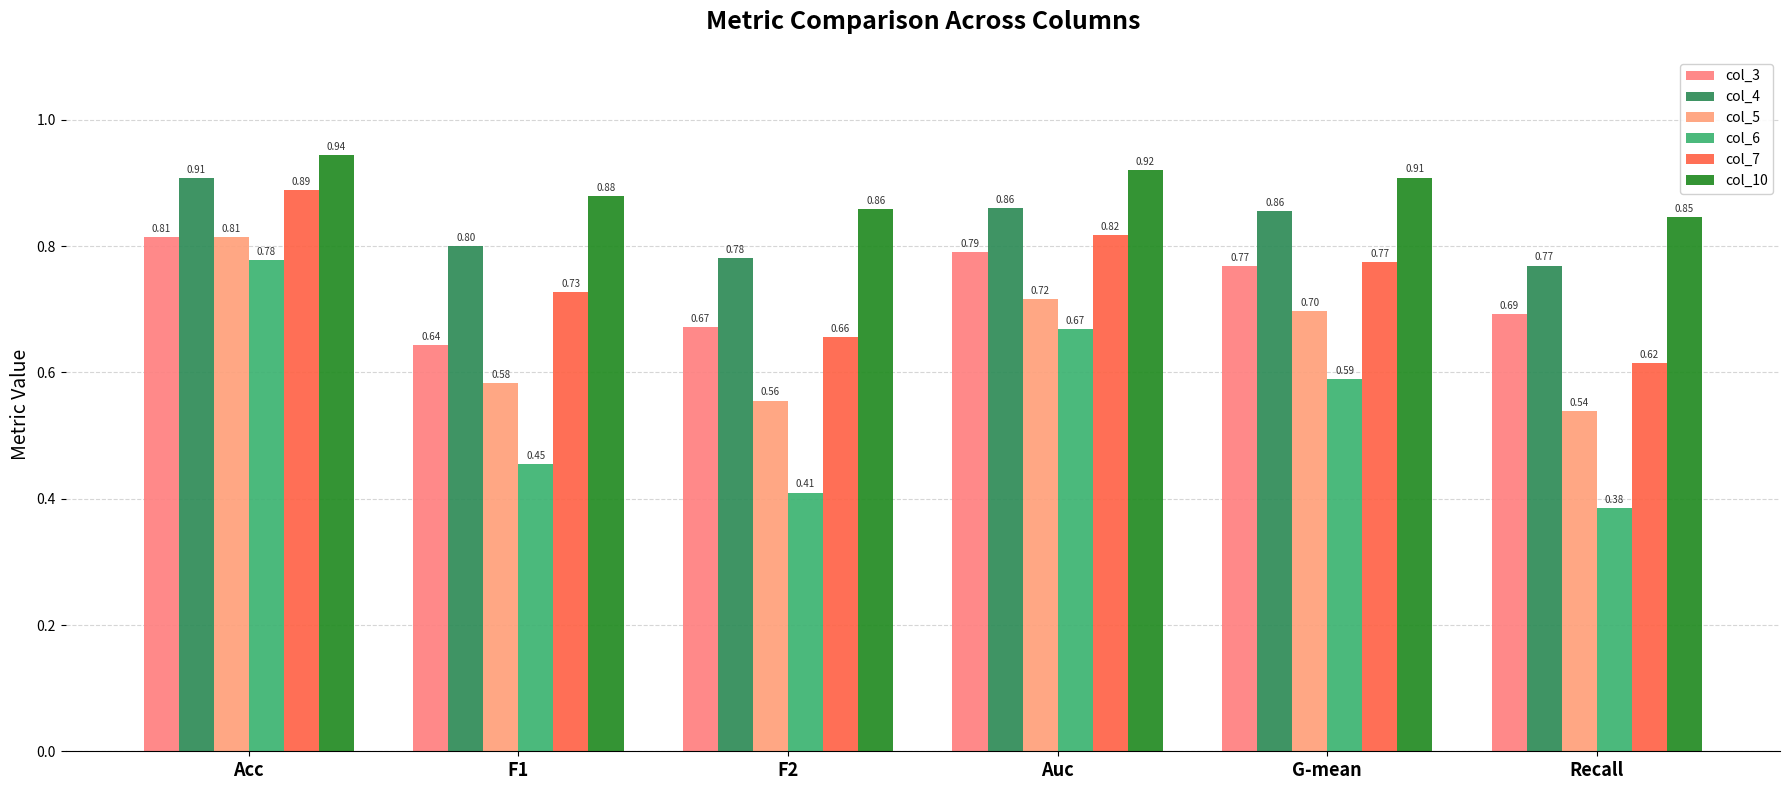

What is the spread (max minus min) of values at Auc?

0.3